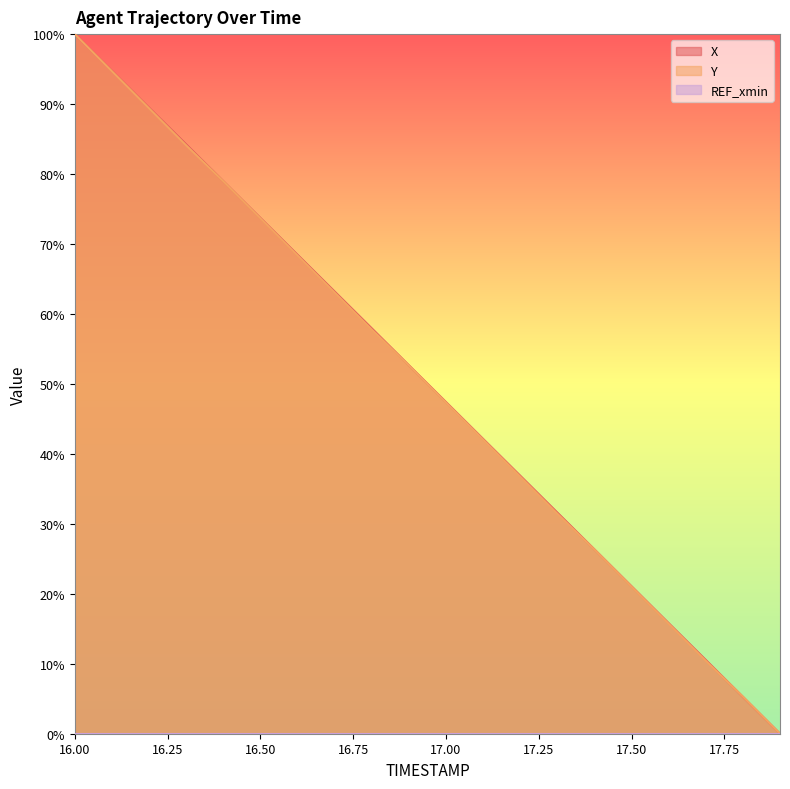

At how many categories does at least one series exceed 77?

5